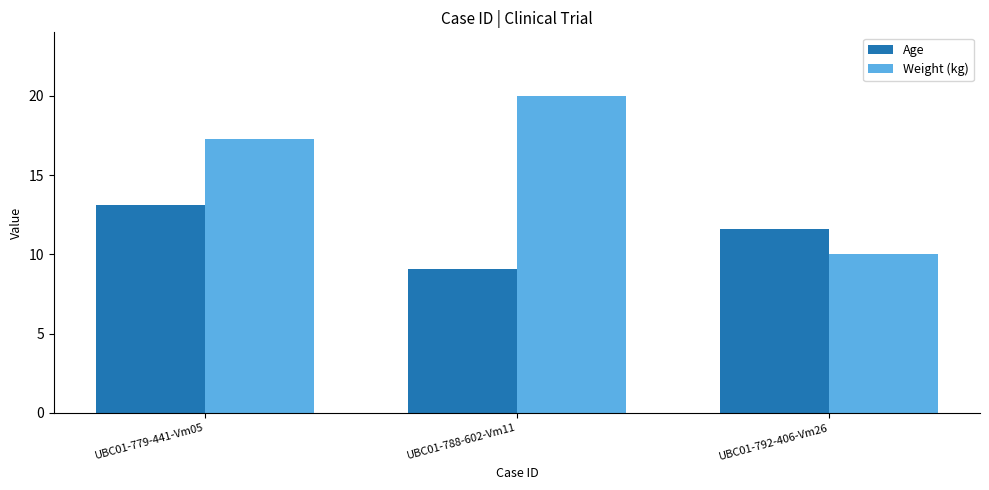

Which series changed the most between UBC01-779-441-Vm05 and UBC01-788-602-Vm11?

Age